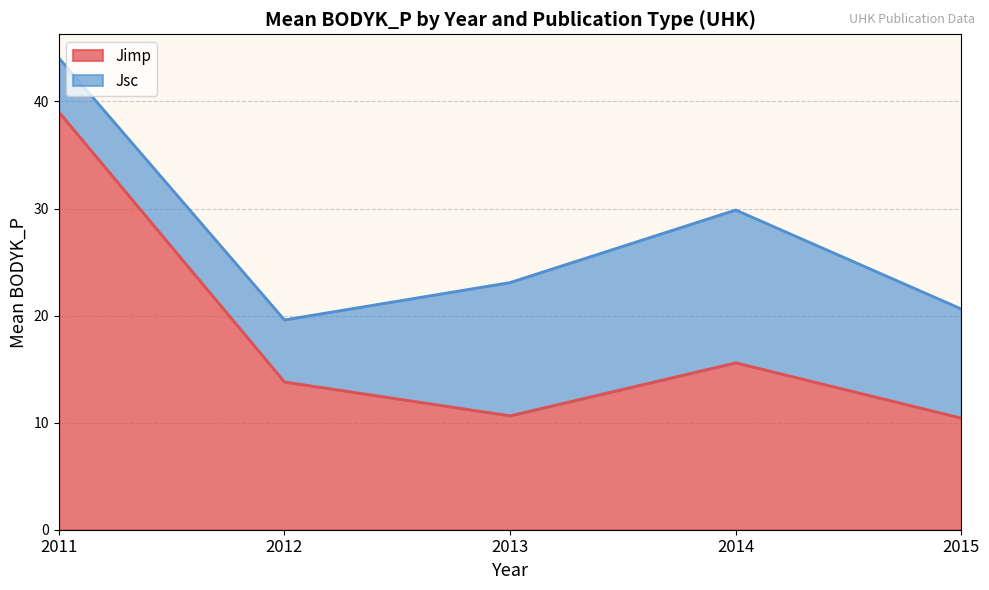

Rank the series at 13 from lowest to highest value.

Jimp, Jsc